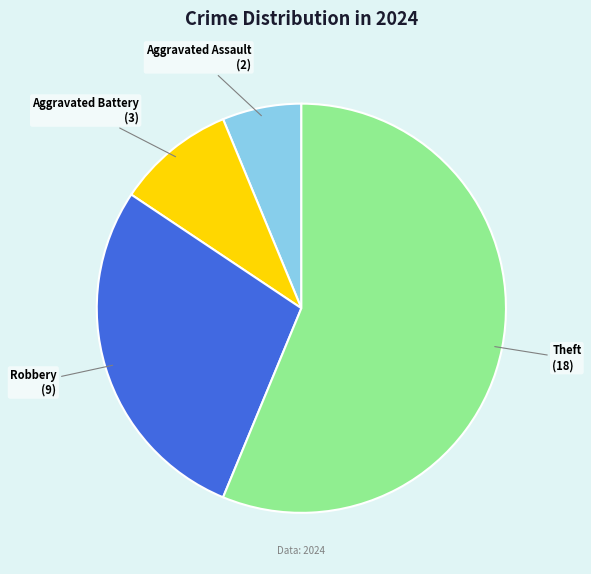

True or false: Aggravated Assault accounts for 1% of the total.

False